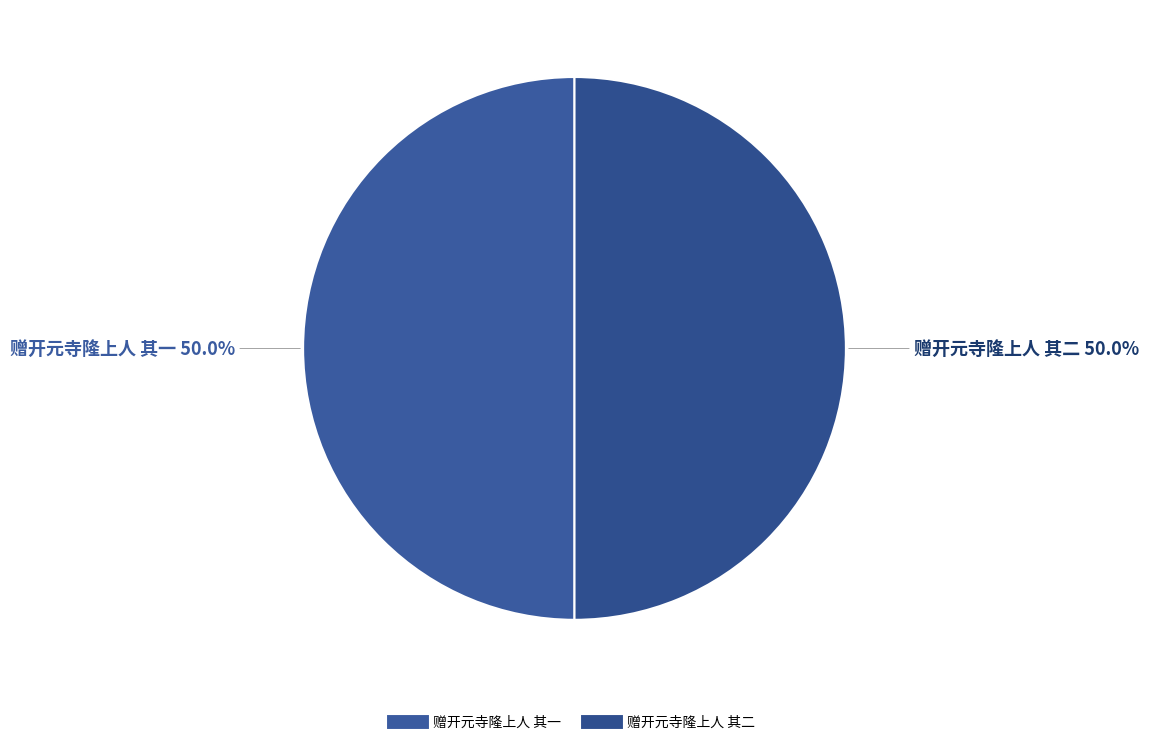

To the nearest percent, what is the average slice percentage?

50%